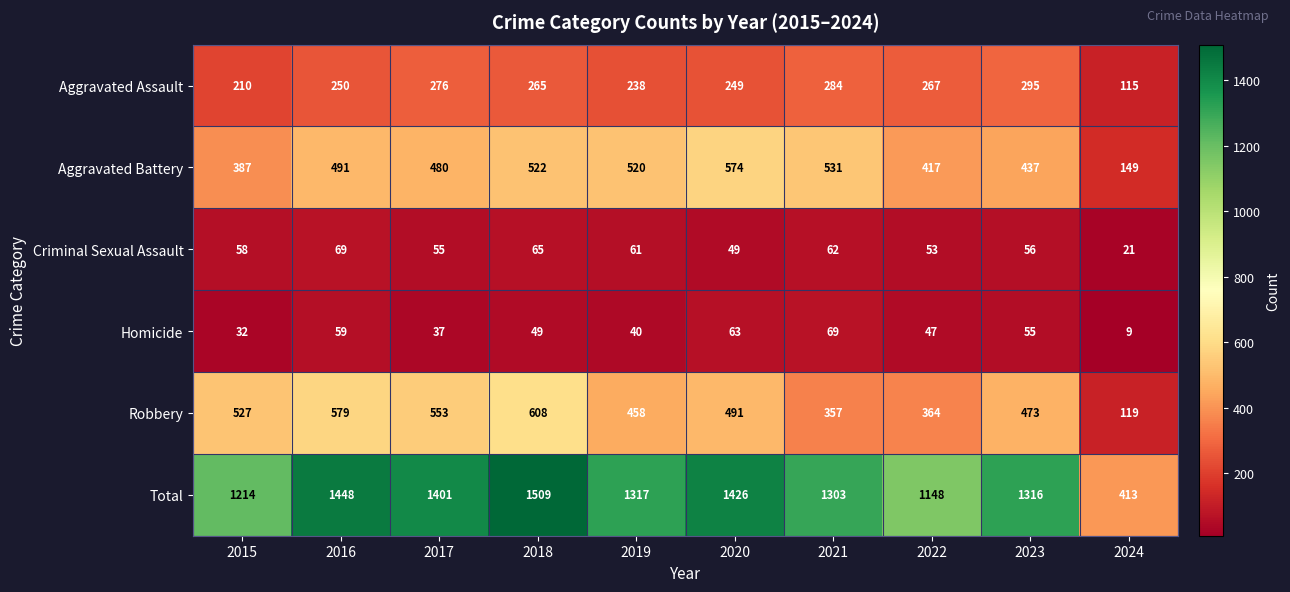

How many series are shown in this chart?

6